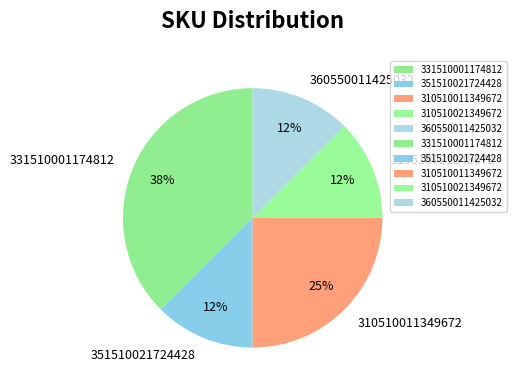

Combined, do 310510021349672 and 360550011425032 account for over 50%?

No